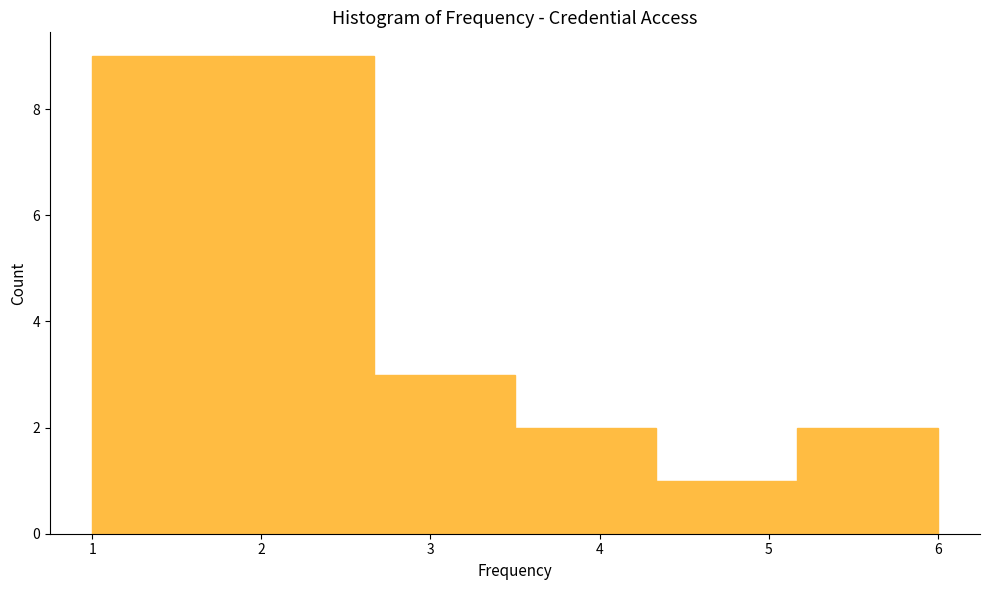

Reading left to right, list every bar in this chart as the range it spans on the x-axis followed by its height. Neither the bar edges nor the heights are printed on the chart, so give them approximately, as read against the axes.

1.0 to 1.8: 9
1.8 to 2.7: 9
2.7 to 3.5: 3
3.5 to 4.3: 2
4.3 to 5.2: 1
5.2 to 6.0: 2